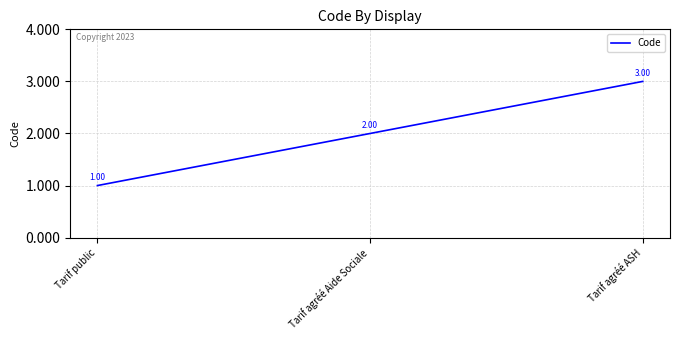

Approximately how many times larger is the value at Tarif public compared to Tarif agréé Aide Sociale?

0.5